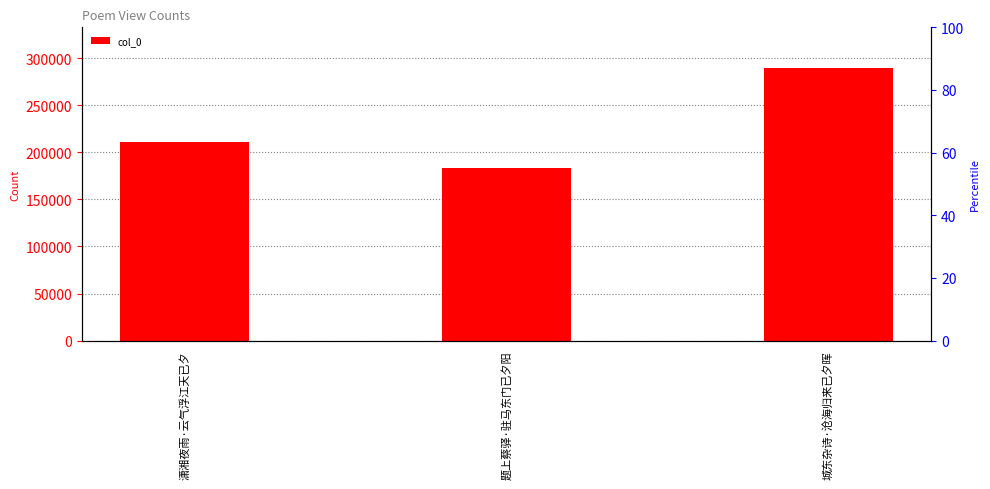

How many series are shown in this chart?

1